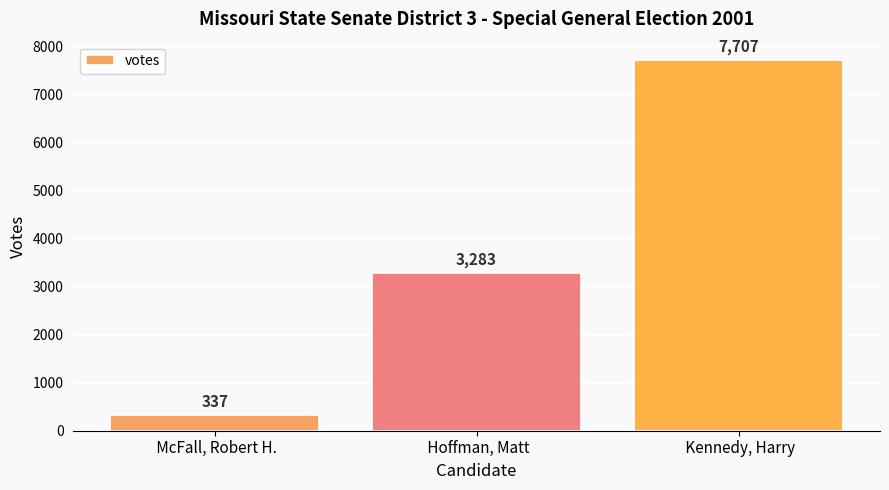

What is the average value?

3776